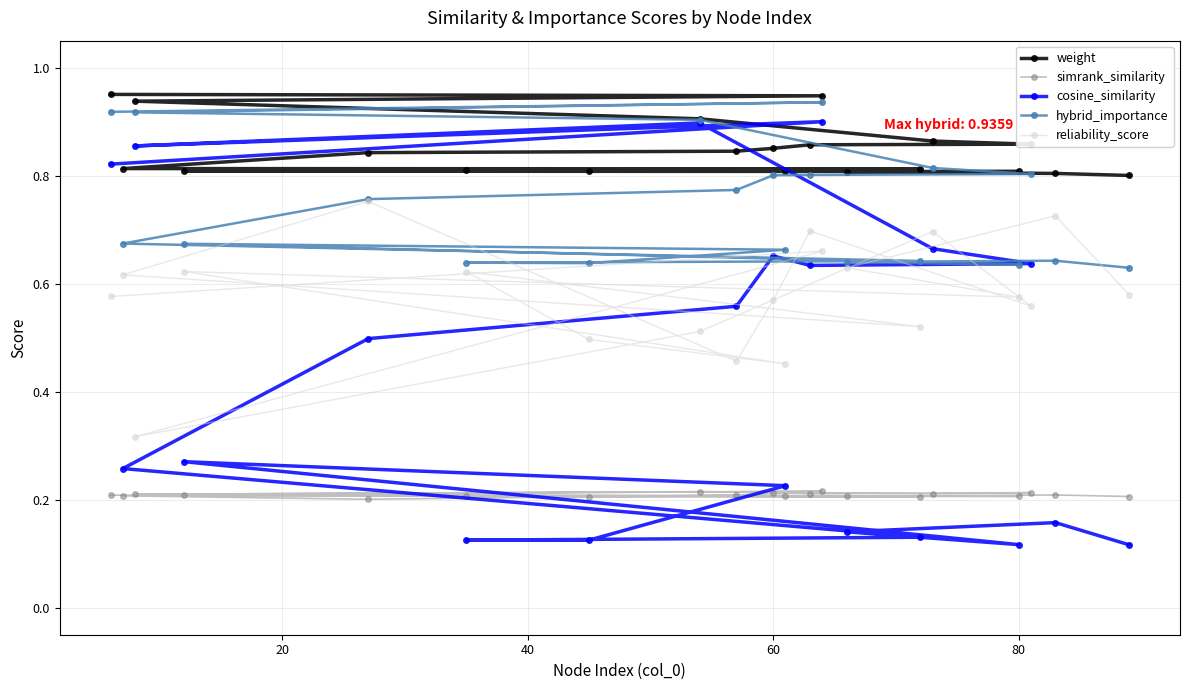

Which series has the widest spread of values?

cosine_similarity